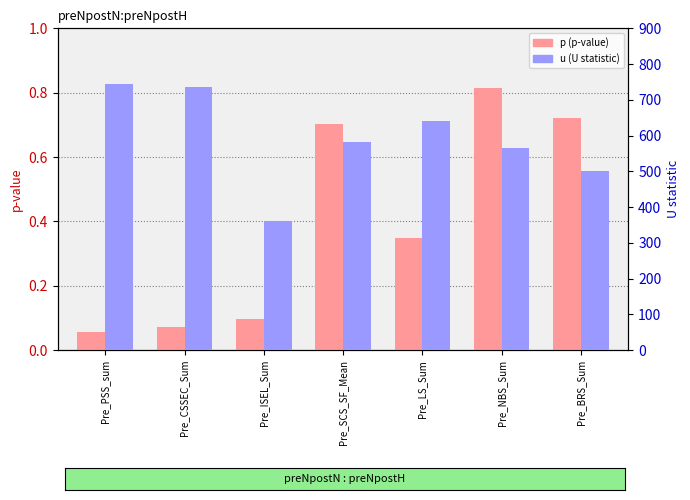

Which series has the largest range (max minus min)?

u (statistic)